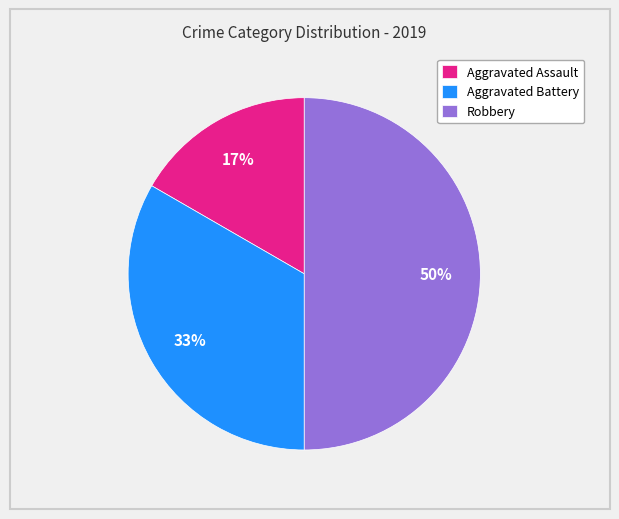

Which slice is the smallest?

Aggravated Assault